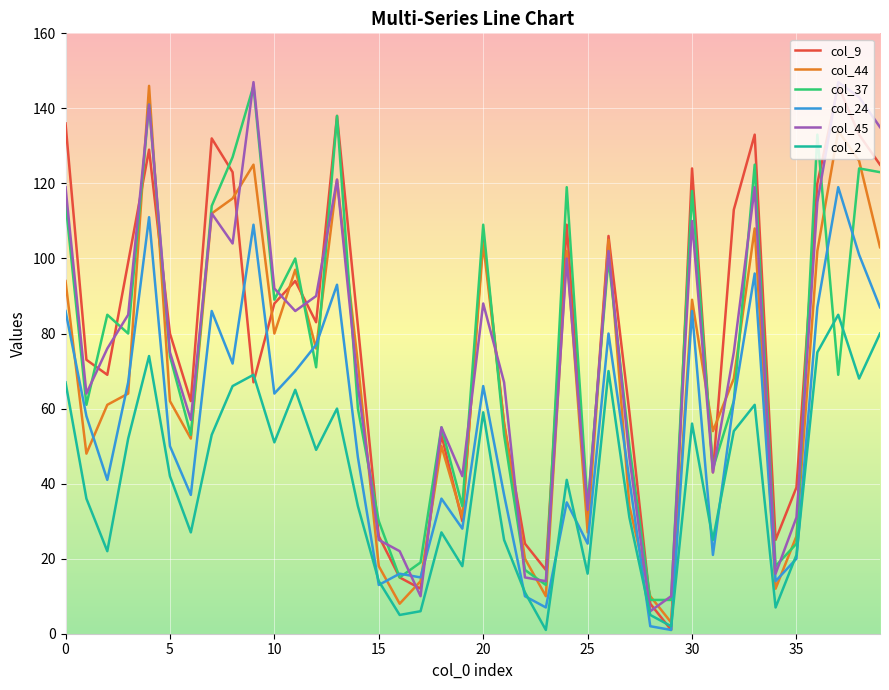

What is the greatest value displayed?

147